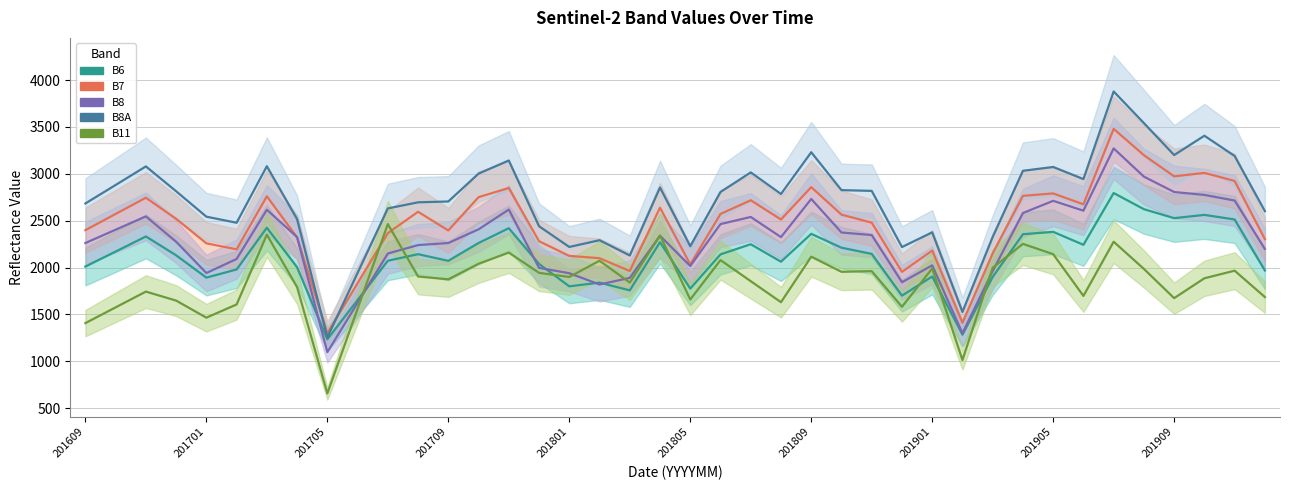

What is the sum of all B8 values?

91418